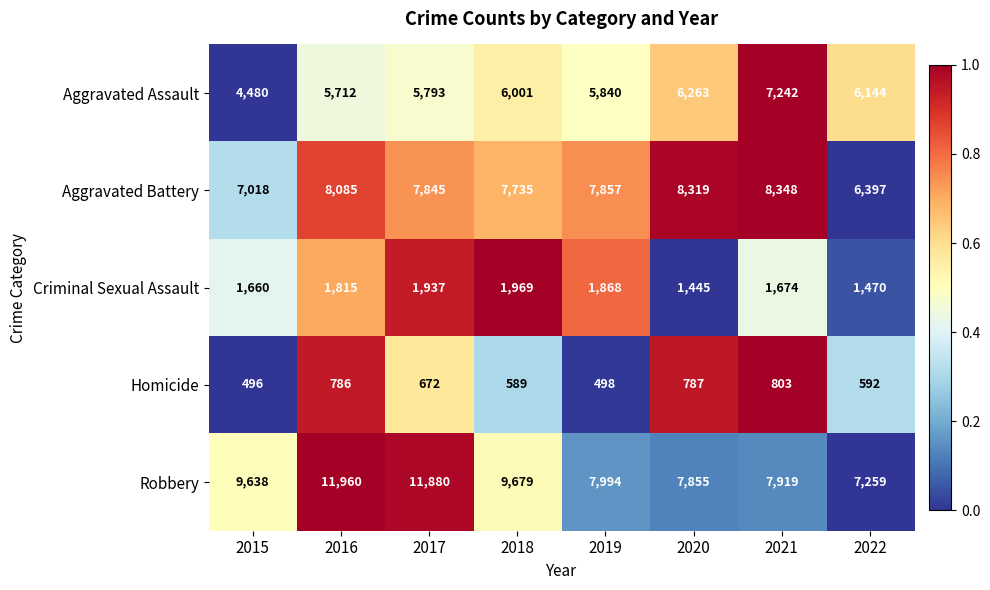

What is the difference between the highest and lowest values at 2021?

7545